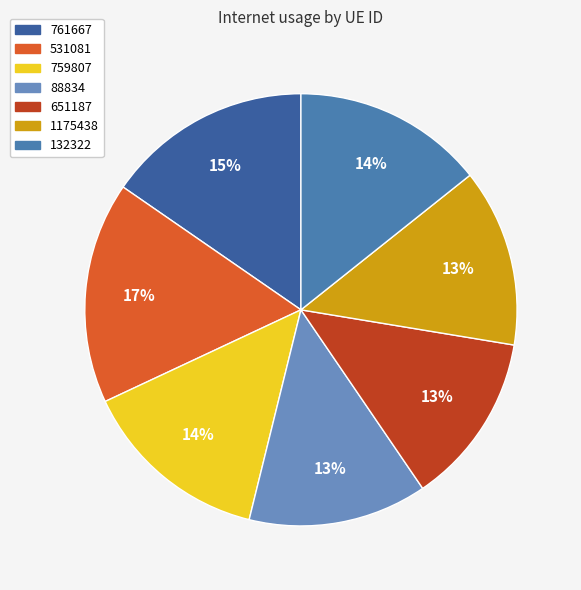

To the nearest percent, what percentage of the pie is 88834?

13%